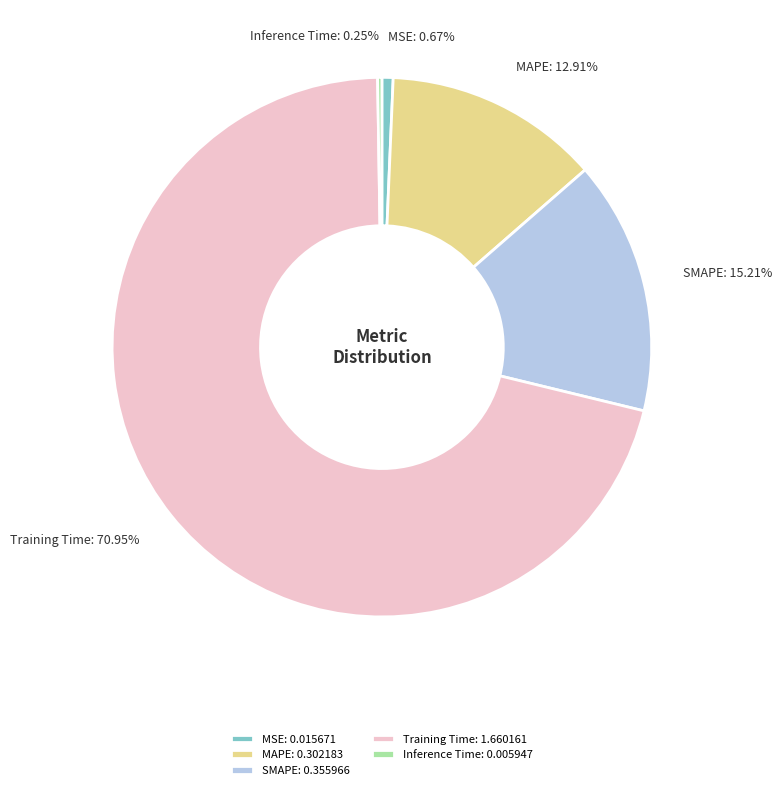

How much of the chart is everything except MSE?

99.3%